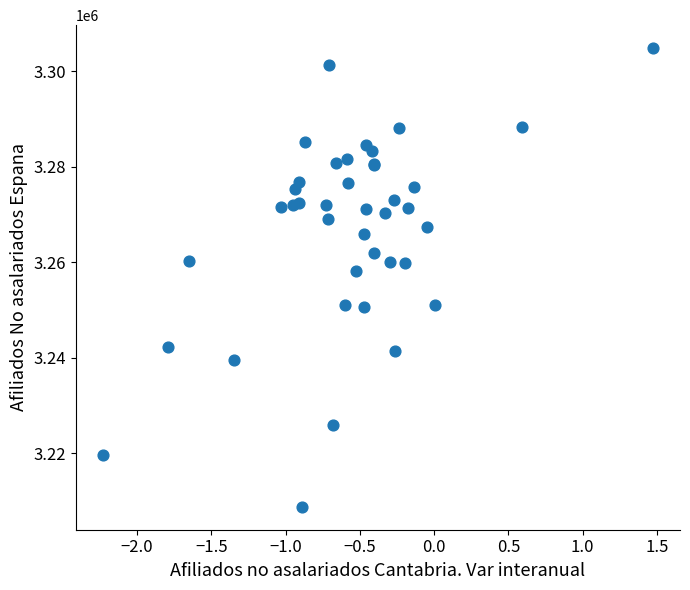

What Y value in the scatter plot is closest to 3256811?

3258226